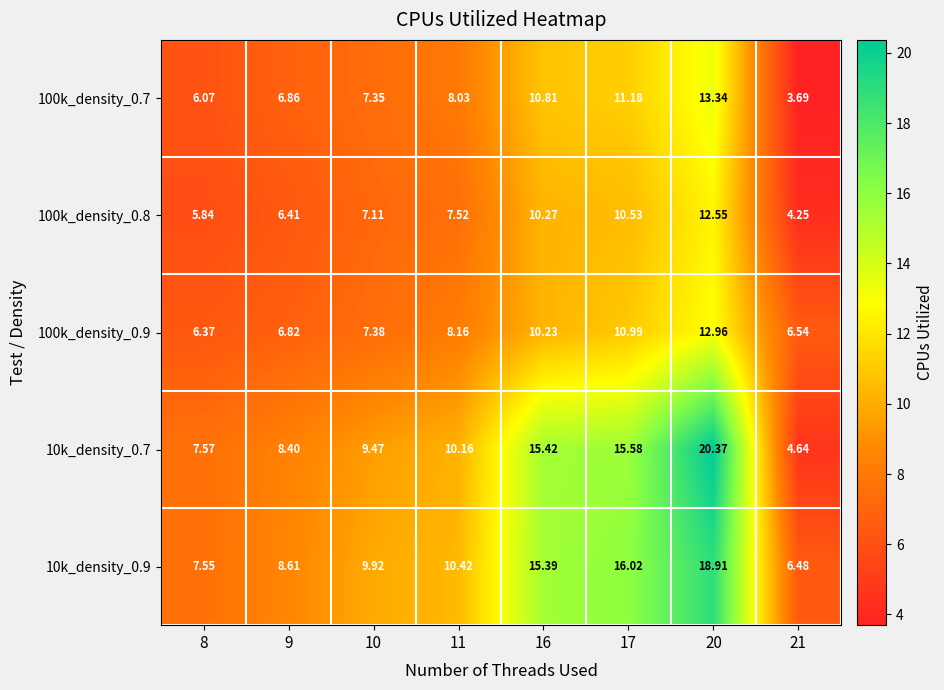

Which series has the widest spread of values?

10k_density_0.7